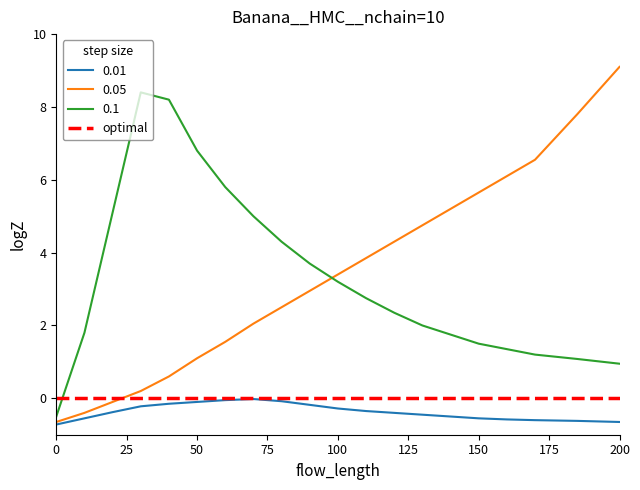

What is the sum of all 0.05 values?

66.5